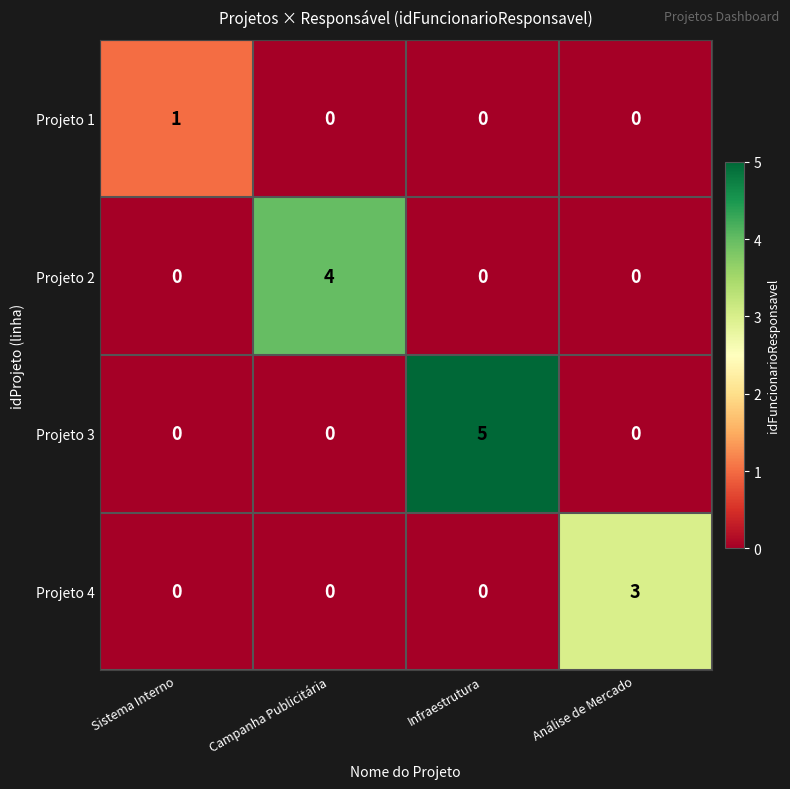

Which series changed the most between Sistema Interno and Campanha Publicitária?

Projeto 2